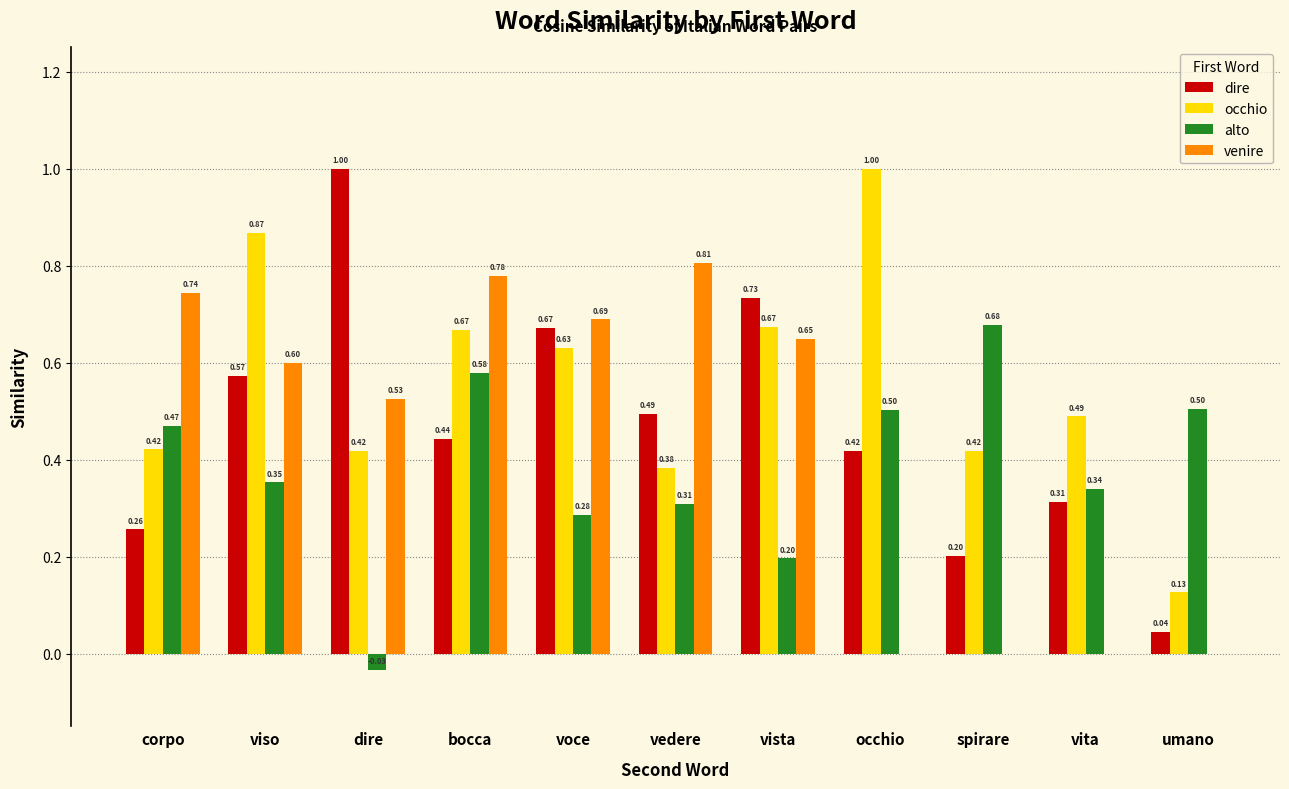

Where is occhio nearest to the value 0?

umano